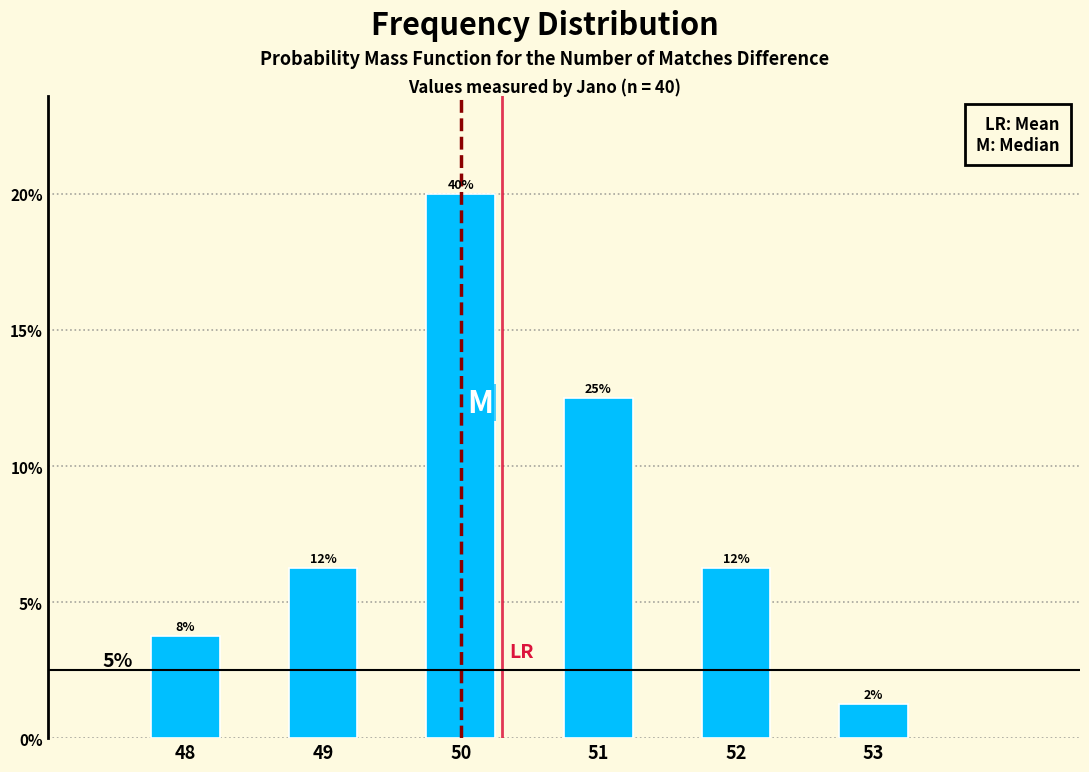

Does the chart contain any negative values?

No